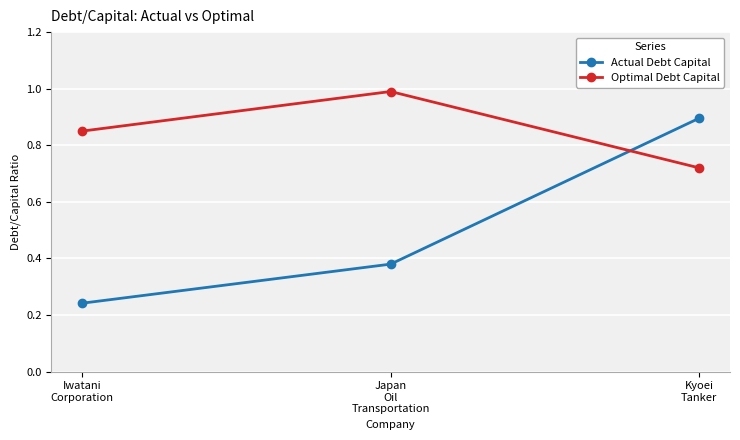

Does the chart display data point markers on the line(s)?

Yes